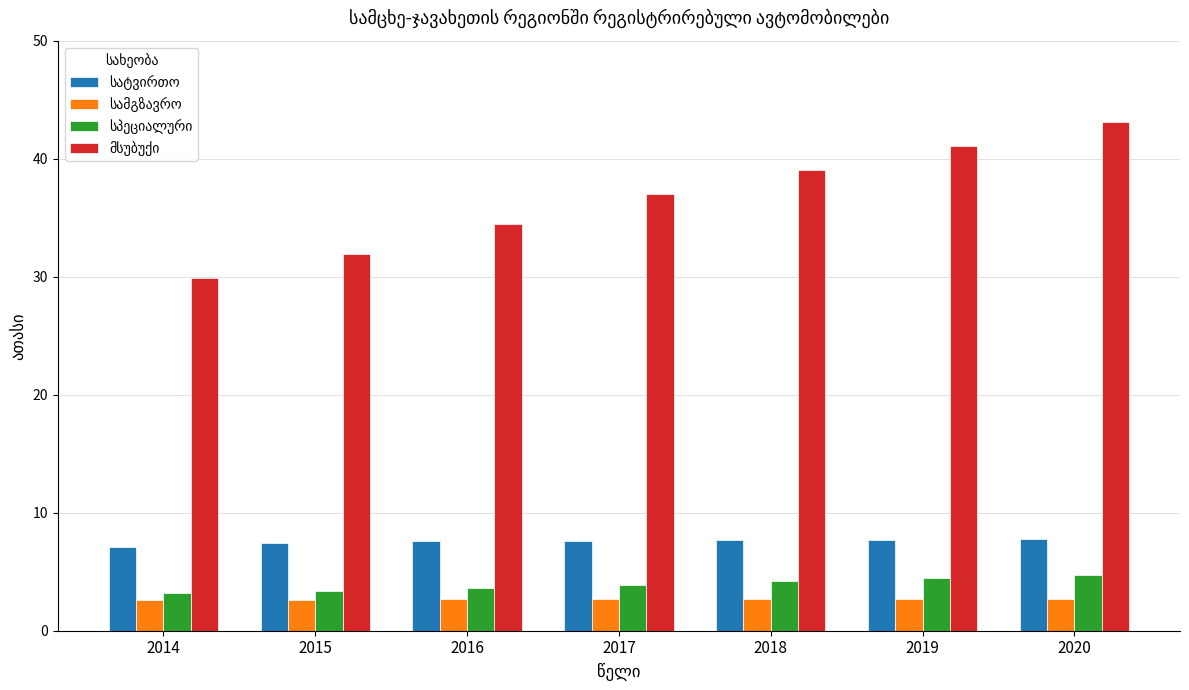

What is the total value across all series at 2020?

58.3